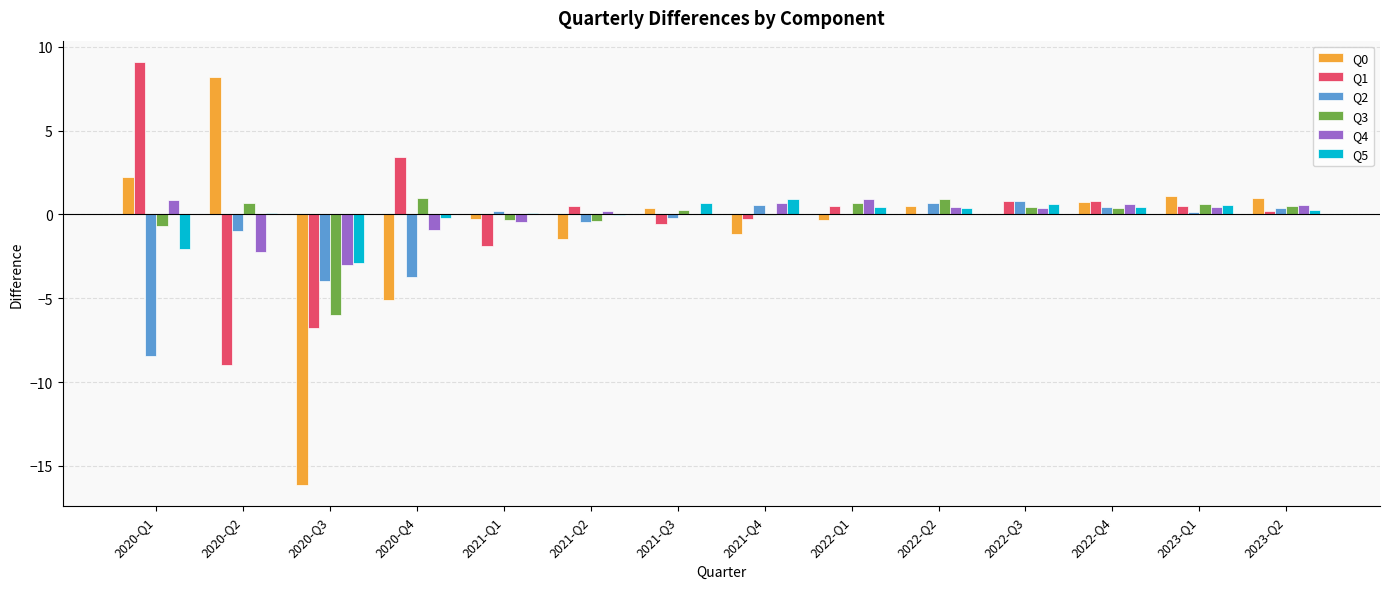

What is the greatest value displayed?

9.1